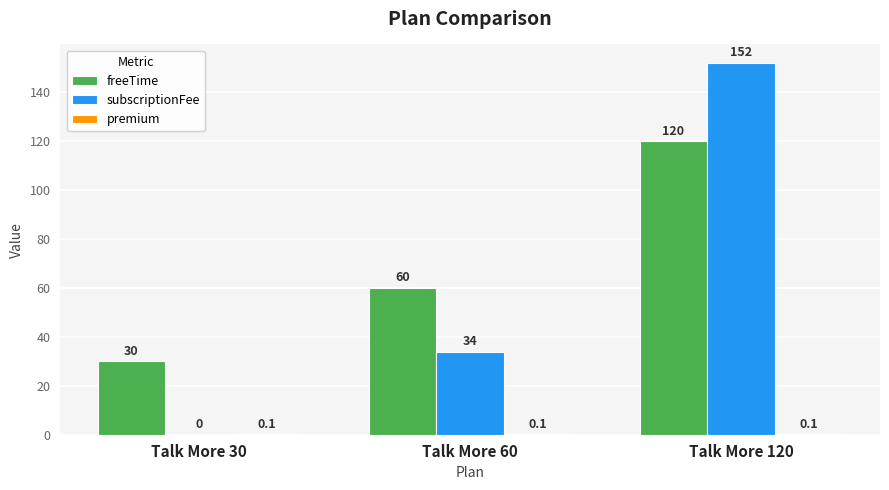

Where is subscriptionFee nearest to the value 76?

Talk More 60